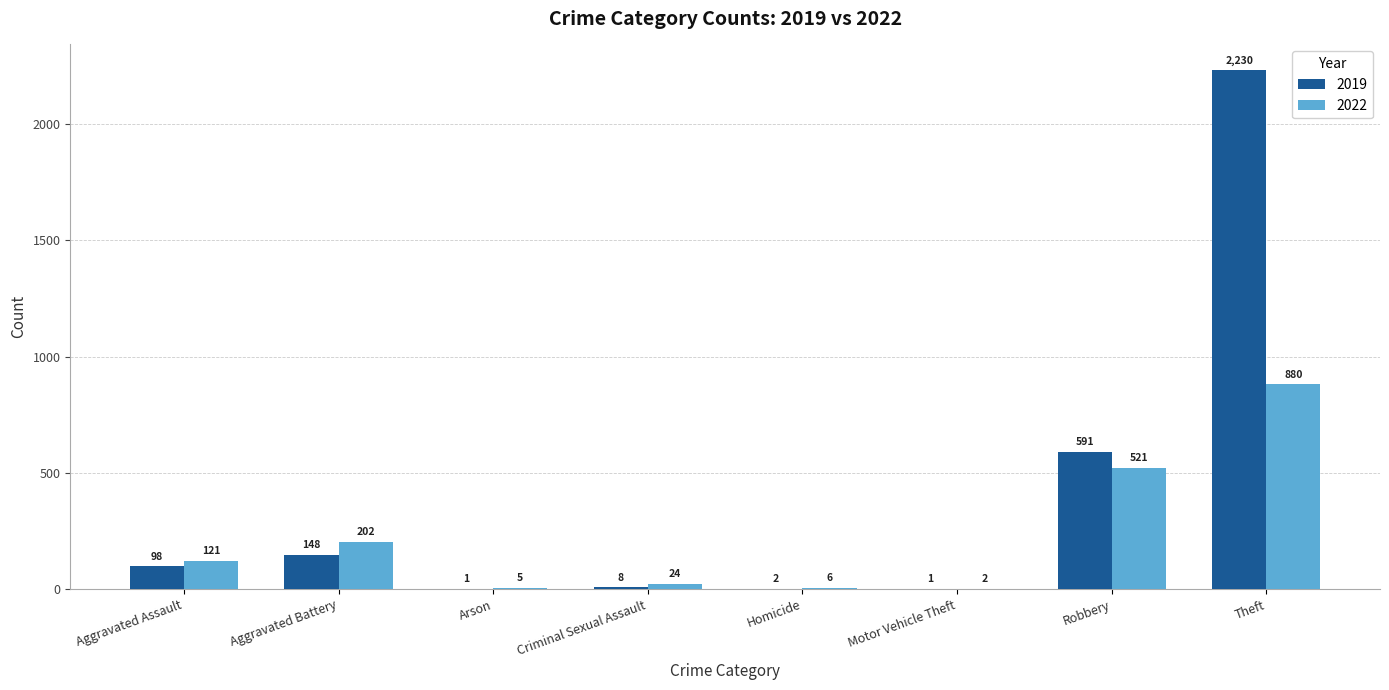

True or false: 2019 has a value of 1 at Motor Vehicle Theft.

True